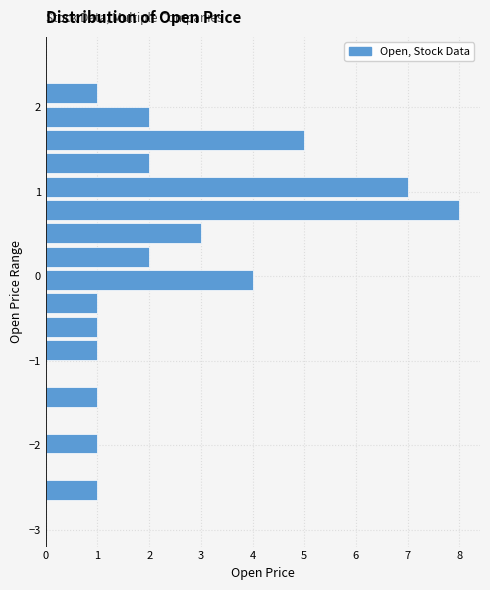

Read against the y-axis, roughly where is the centre of the longest bar?

0.8